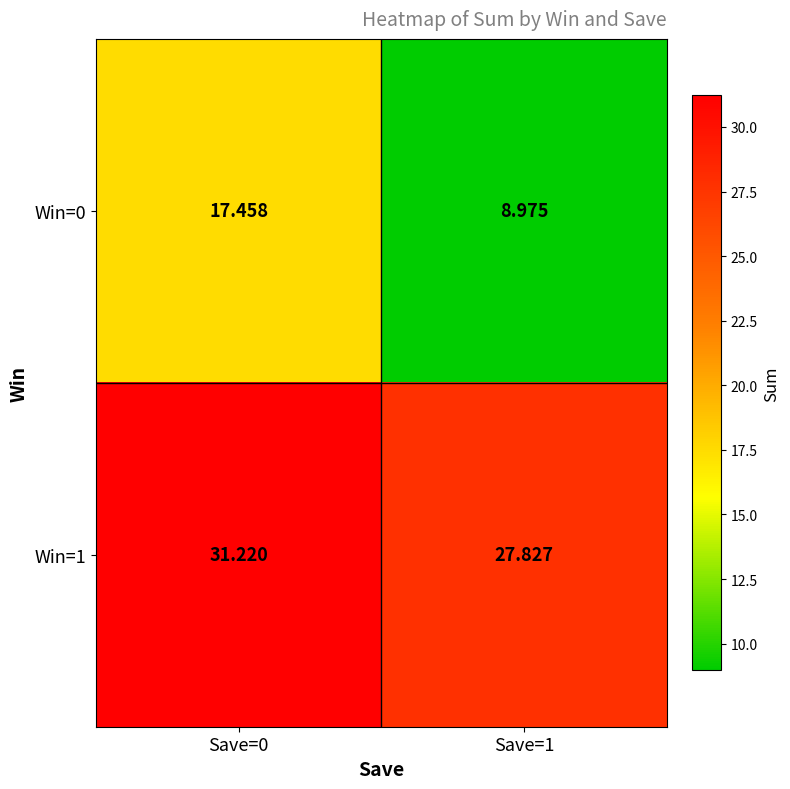

Rank the series at Save=1 from lowest to highest value.

Win=0, Win=1